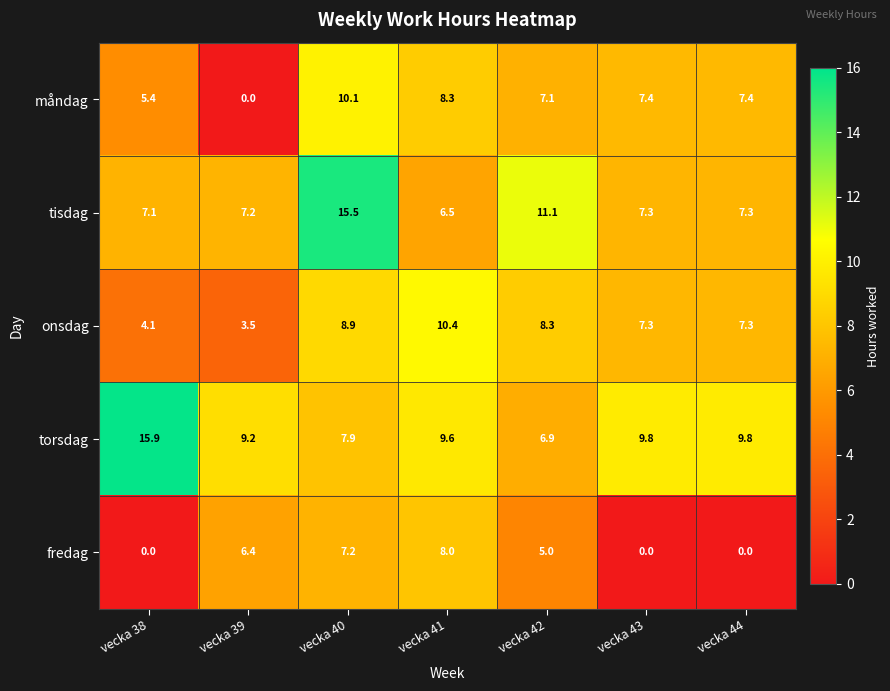

What is the minimum value for onsdag?

3.5